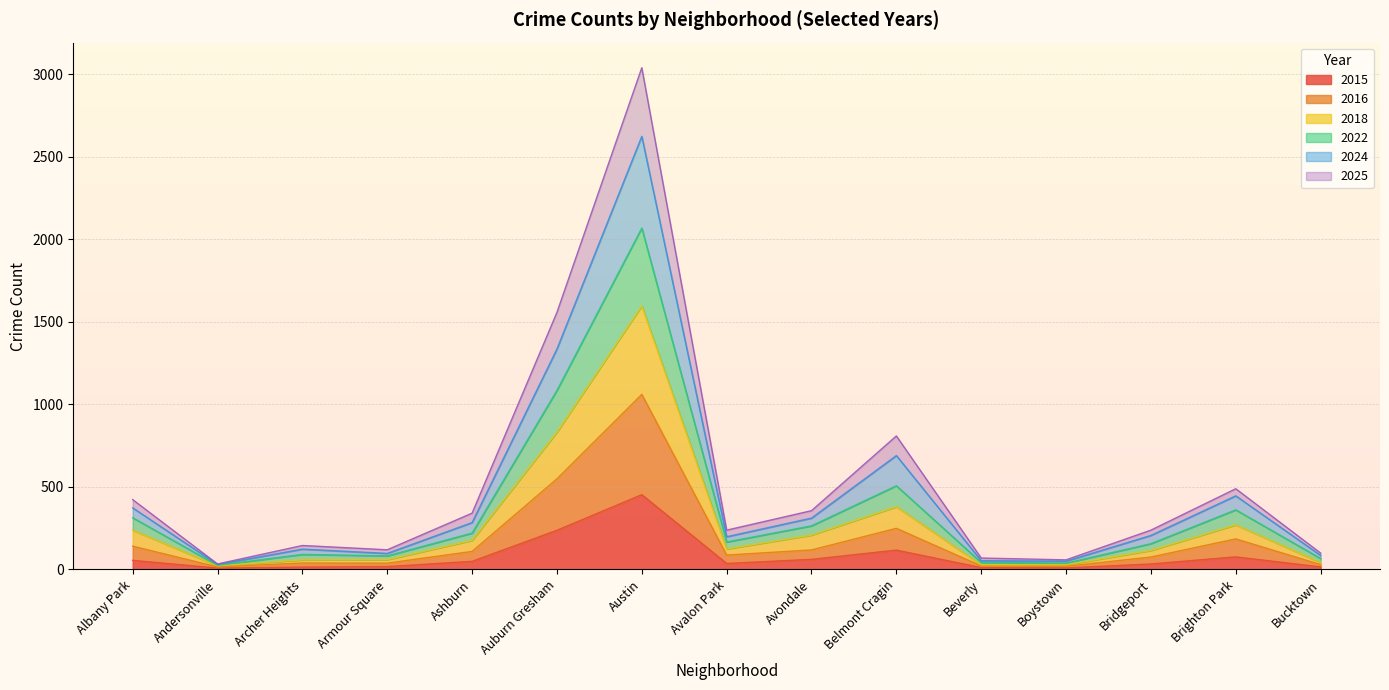

At which label does 2015 reach its peak?

Austin